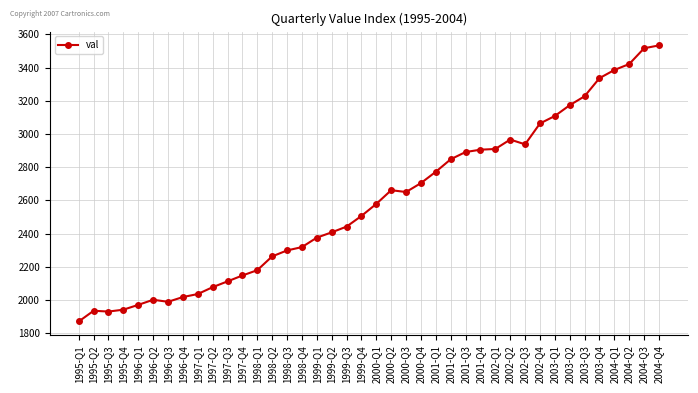

How many data points are less than 2578?

20